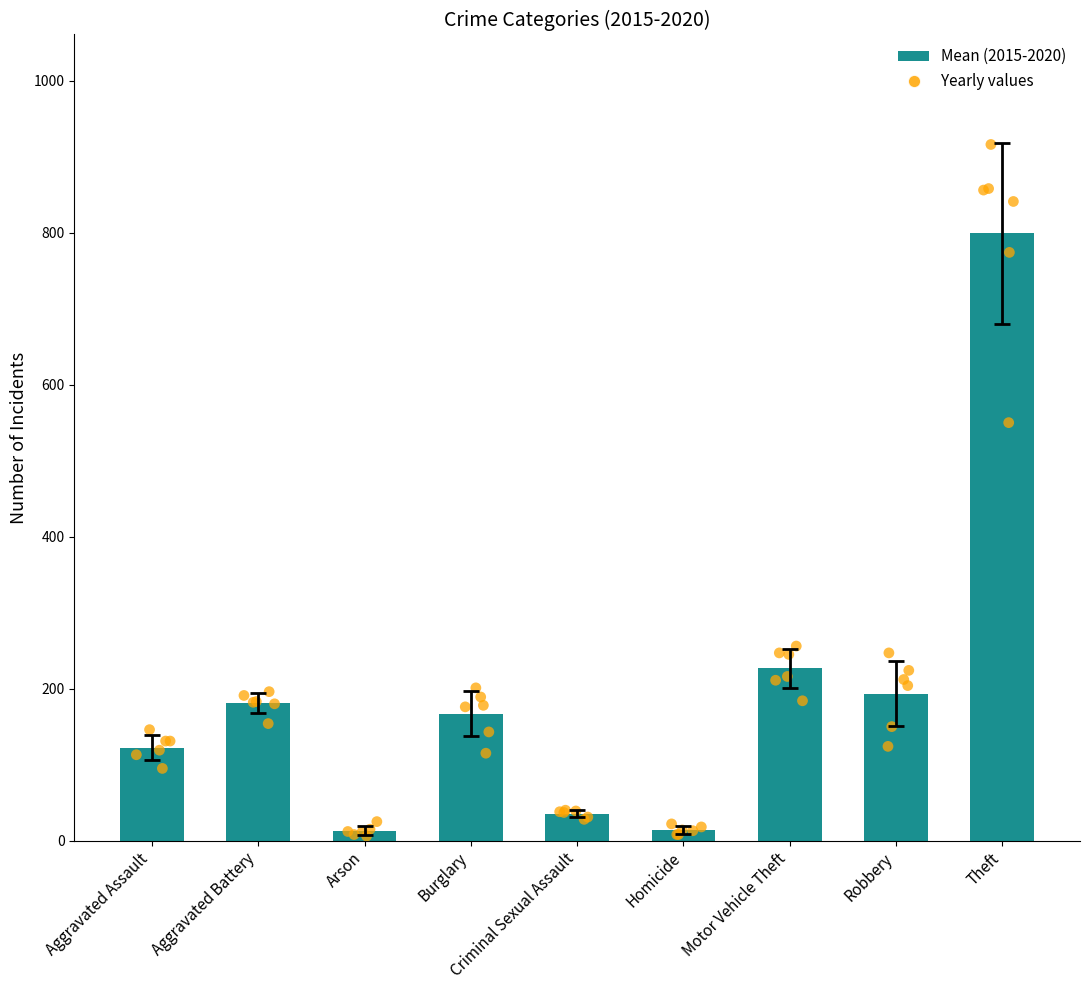

What is the ratio of the value at Homicide to the value at Aggravated Assault?

0.1